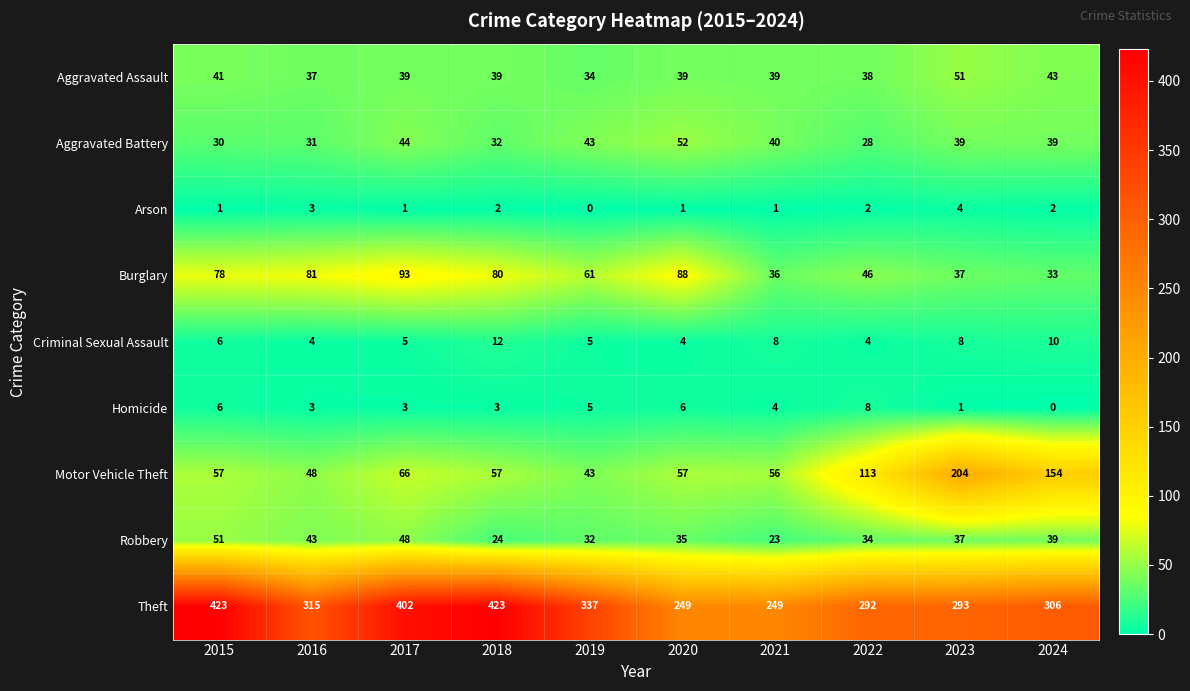

The Robbery series shows 34 at 2021. True or false?

False